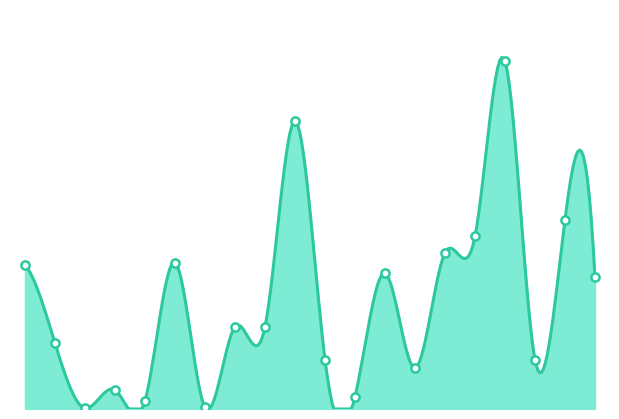

Approximately how many times larger is the value at 14 compared to 10.0?

1.1